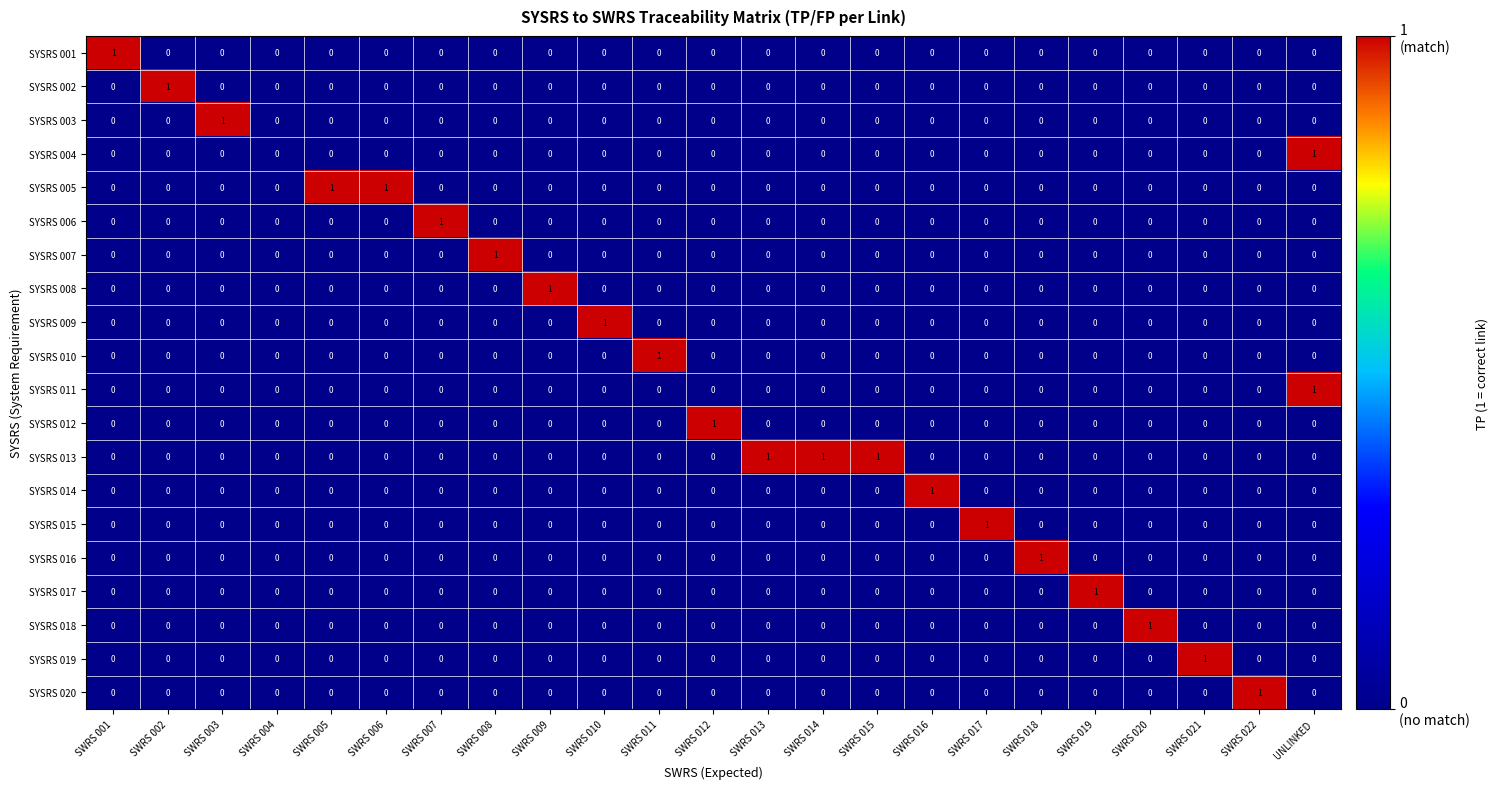

The value of SYSRS 006 at SWRS 007 is 1. True or false?

True